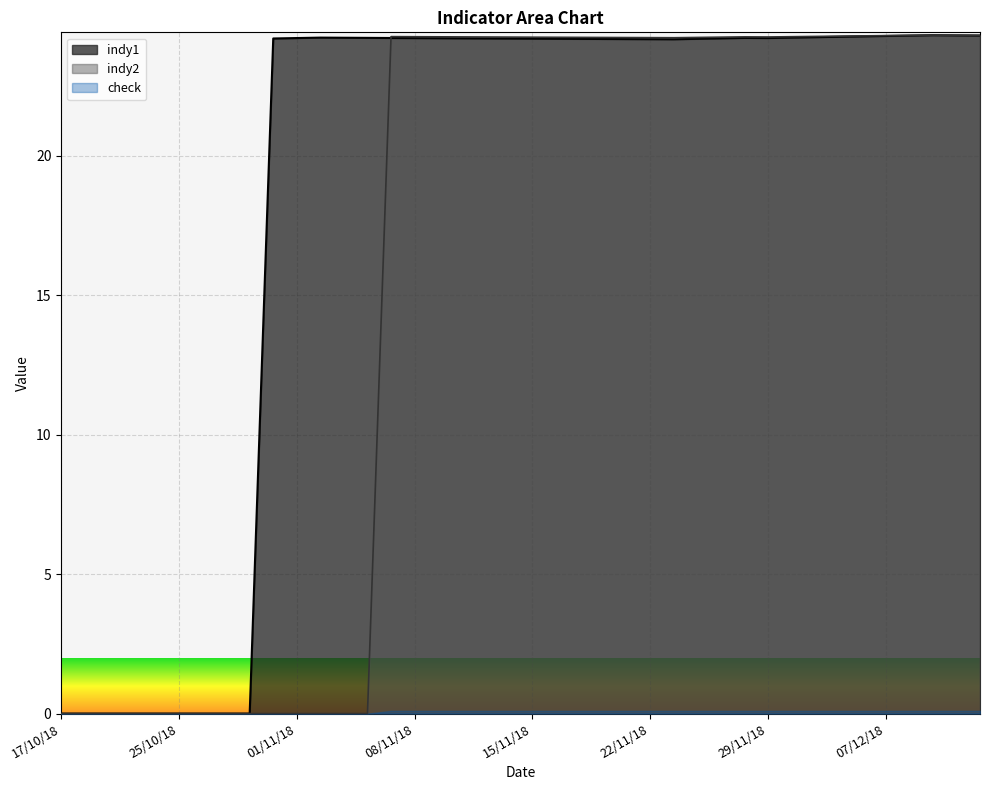

What is the greatest value displayed?

24.3